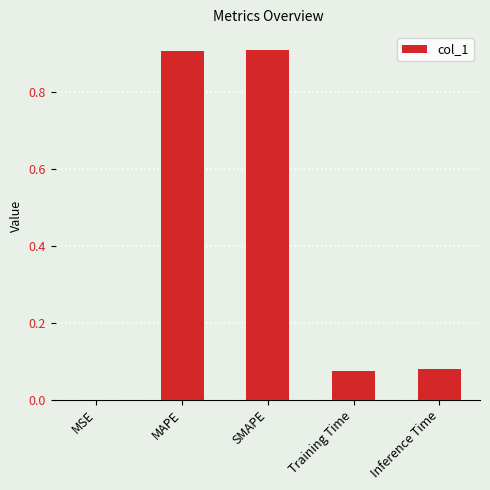

What is the change in value from MAPE to Inference Time?

-0.8